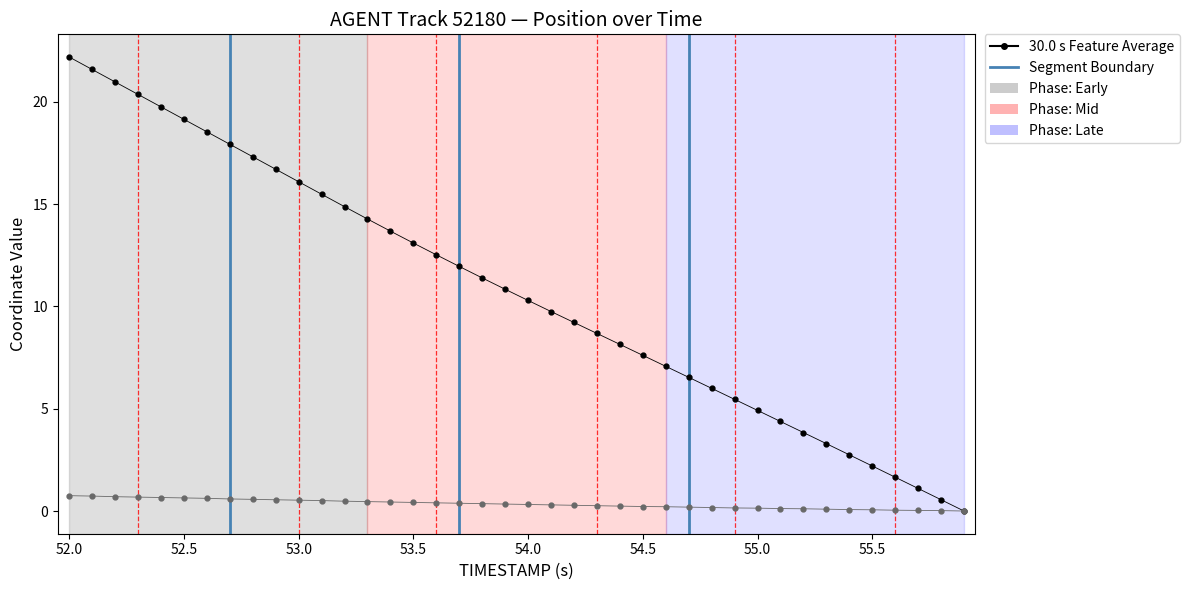

Count the number of data series in this chart.

2